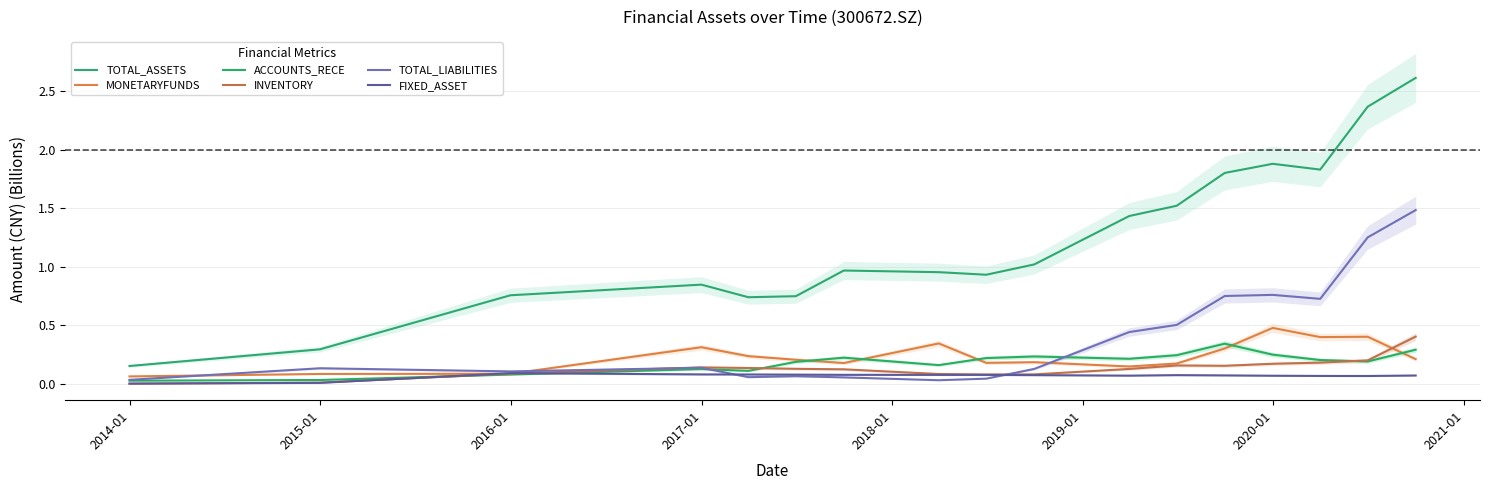

True or false: TOTAL_ASSETS and FIXED_ASSET intersect in this chart.

False